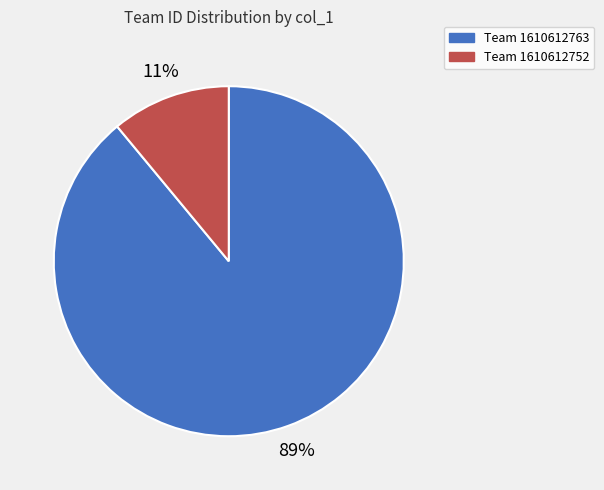

Is there any slice that represents more than half of the pie?

Yes